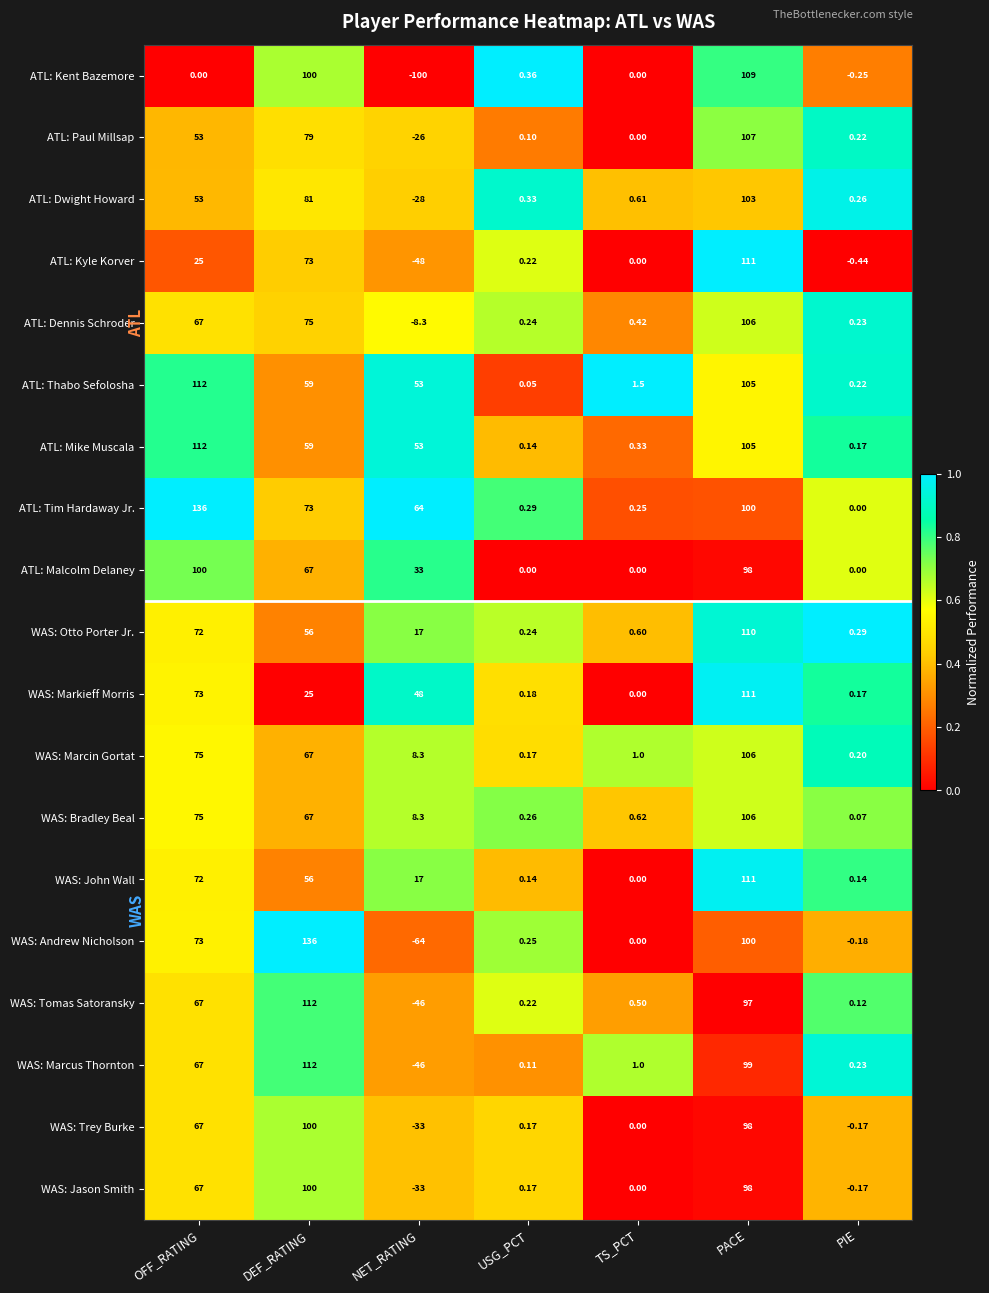

List the labels in order of WAS: Otto Porter Jr. value, largest first.

PACE, OFF_RATING, DEF_RATING, NET_RATING, TS_PCT, PIE, USG_PCT